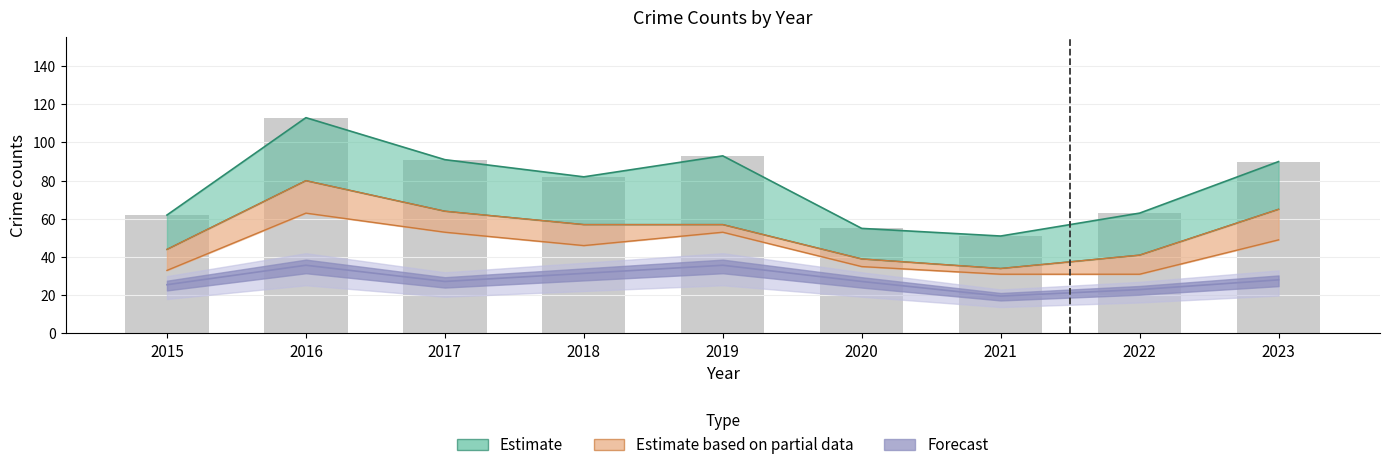

What is the average value of the Total series?

78